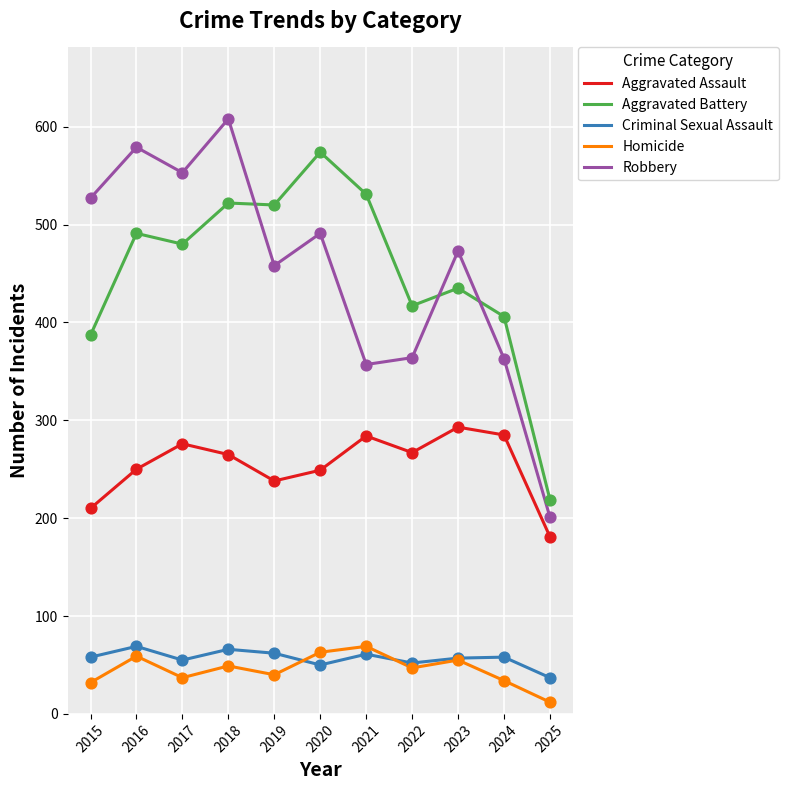

Which series has the widest spread of values?

Robbery